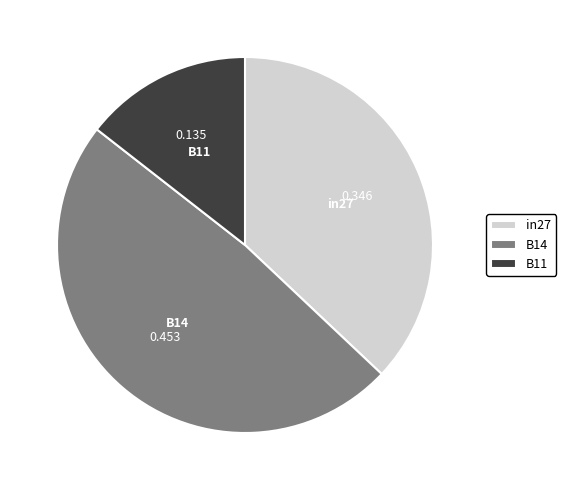

How many slices are in this pie chart?

3